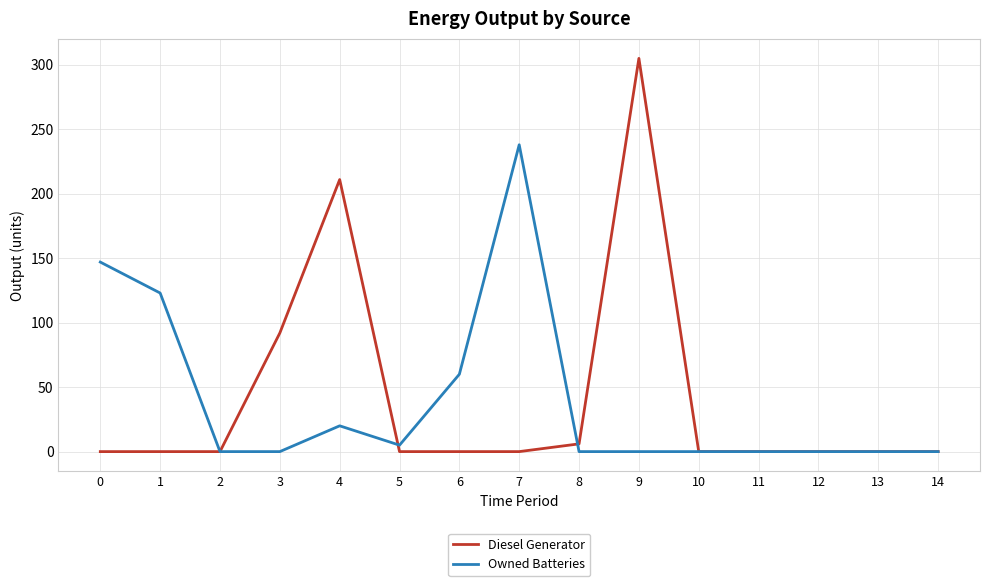

The value of Diesel Generator at 10 is -132. True or false?

False